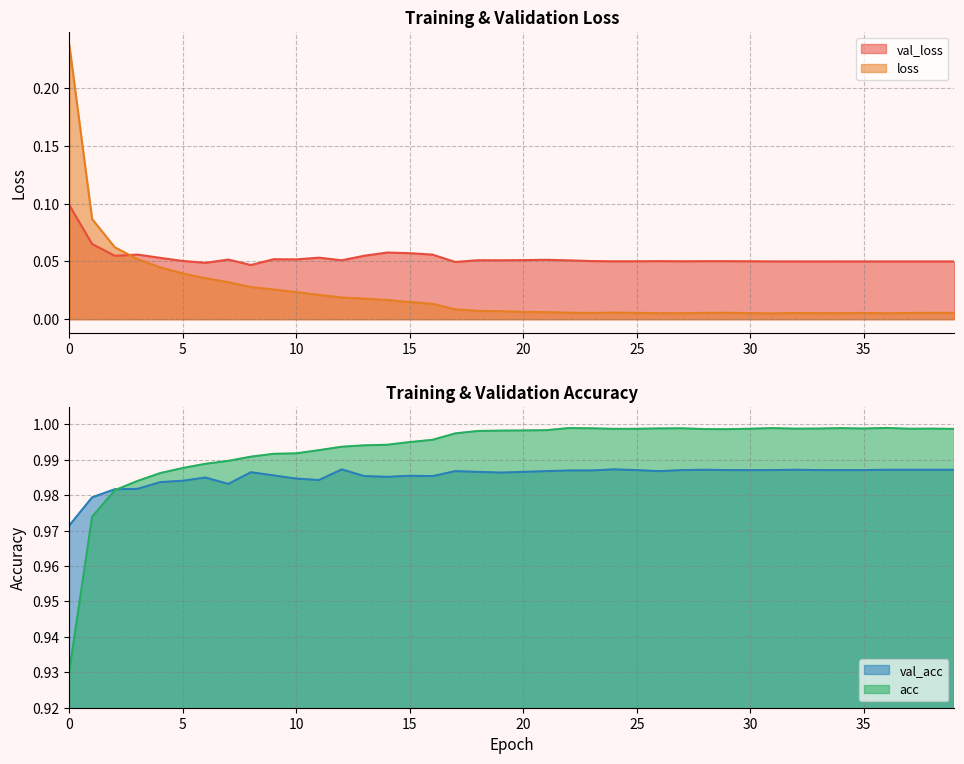

Reading right to left, transcribe all the data shown in this chart.

val_loss: 0.1	0.1	0.1	0.1	0.1	0.1	0.1	0.1	0.1	0.1	0.1	0.1	0.1	0.1	0.1	0.1	0.1	0.1	0.1	0.1	0.1	0.1	0.0	0.1	0.1	0.1	0.1	0.1	0.1	0.1	0.1	0.0	0.1	0.0	0.1	0.1	0.1	0.1	0.1	0.1
loss: 0.0	0.0	0.0	0.0	0.0	0.0	0.0	0.0	0.0	0.0	0.0	0.0	0.0	0.0	0.0	0.0	0.0	0.0	0.0	0.0	0.0	0.0	0.0	0.0	0.0	0.0	0.0	0.0	0.0	0.0	0.0	0.0	0.0	0.0	0.0	0.0	0.1	0.1	0.1	0.2
val_acc: 1.0	1.0	1.0	1.0	1.0	1.0	1.0	1.0	1.0	1.0	1.0	1.0	1.0	1.0	1.0	1.0	1.0	1.0	1.0	1.0	1.0	1.0	1.0	1.0	1.0	1.0	1.0	1.0	1.0	1.0	1.0	1.0	1.0	1.0	1.0	1.0	1.0	1.0	1.0	1.0
acc: 1.0	1.0	1.0	1.0	1.0	1.0	1.0	1.0	1.0	1.0	1.0	1.0	1.0	1.0	1.0	1.0	1.0	1.0	1.0	1.0	1.0	1.0	1.0	1.0	1.0	1.0	1.0	1.0	1.0	1.0	1.0	1.0	1.0	1.0	1.0	1.0	1.0	1.0	1.0	0.9